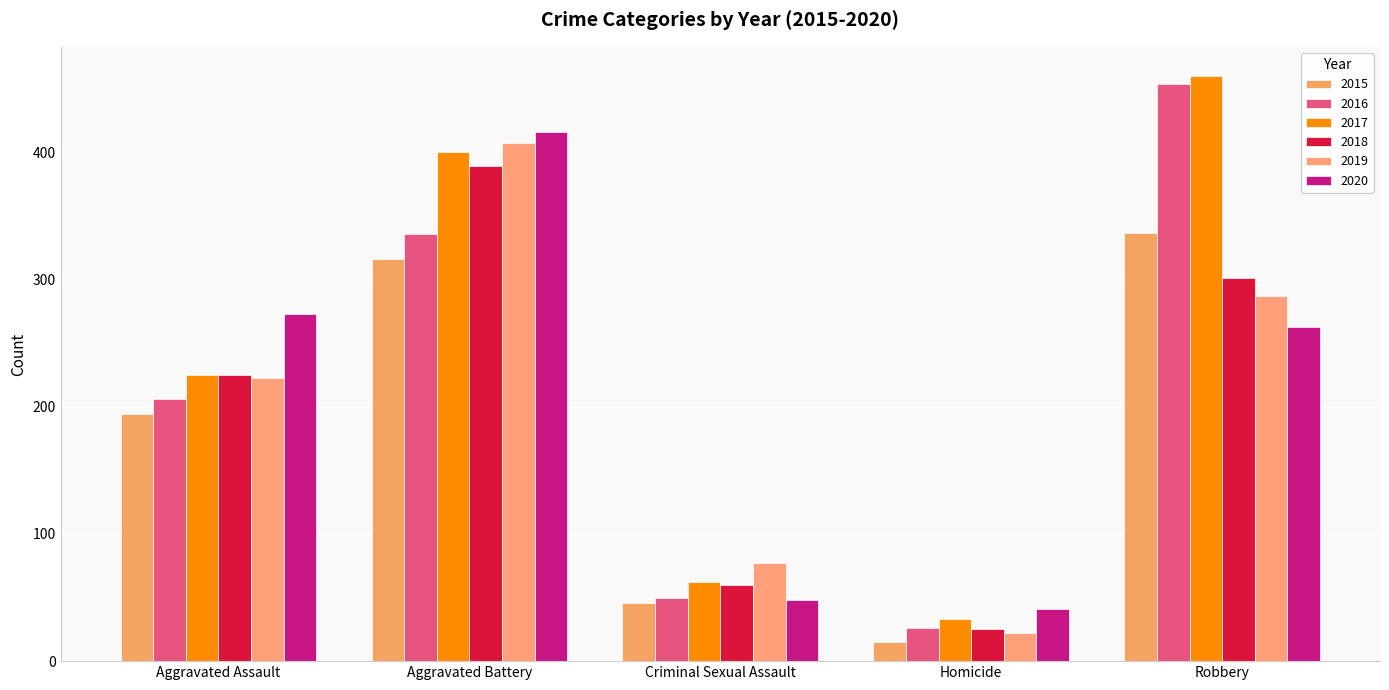

True or false: 2016 has a value of 26 at Homicide.

True